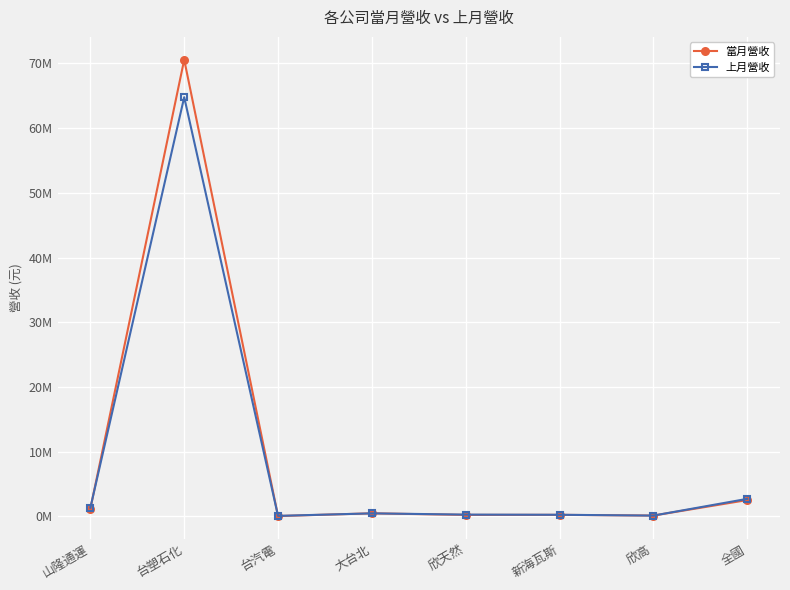

Which category has the lowest value in the 上月營收 series?

台汽電